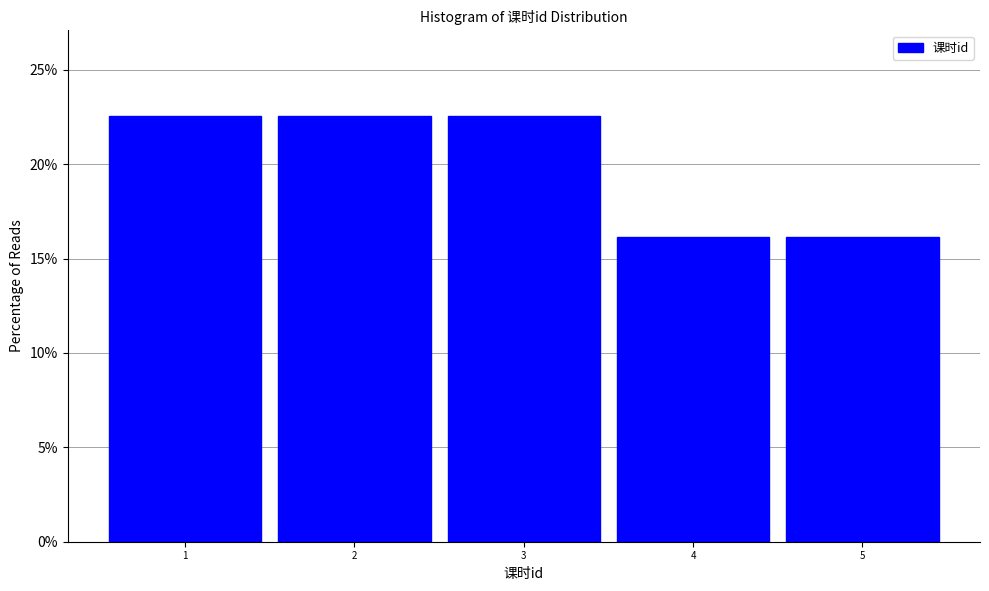

Reading left to right, transcribe this chart: for each bar, give the range it covers on the x-axis and its height. The values are not printed on the chart, so give them approximately, as read against the axis.

0.5 to 1.5: 22.5
1.5 to 2.5: 22.5
2.5 to 3.5: 22.5
3.5 to 4.5: 16.0
4.5 to 5.5: 16.0